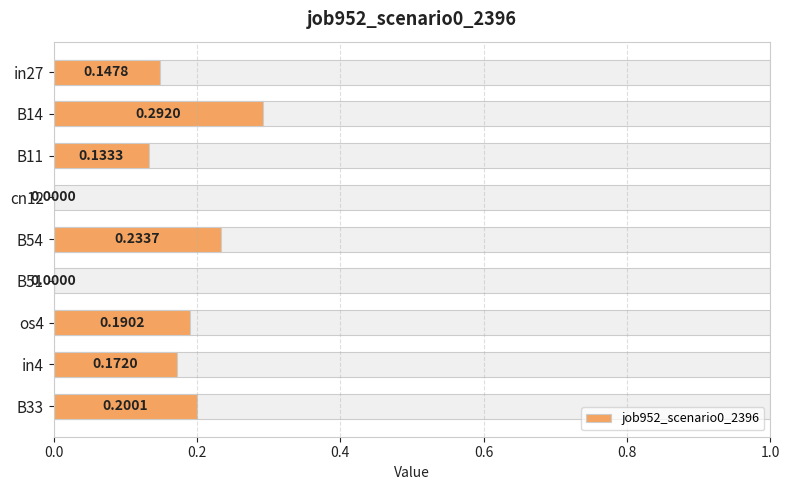

Reading right to left, list all the values displayed in this chart.

0.2	0.2	0.2	0.0	0.2	0.0	0.1	0.3	0.1